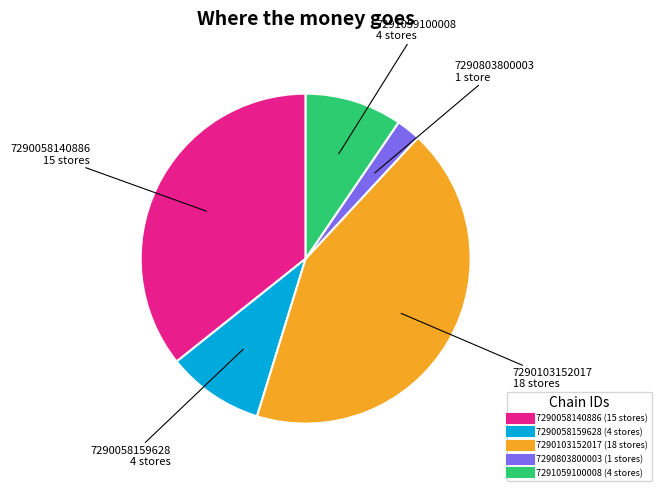

True or false: 7290103152017 accounts for 30% of the total.

False